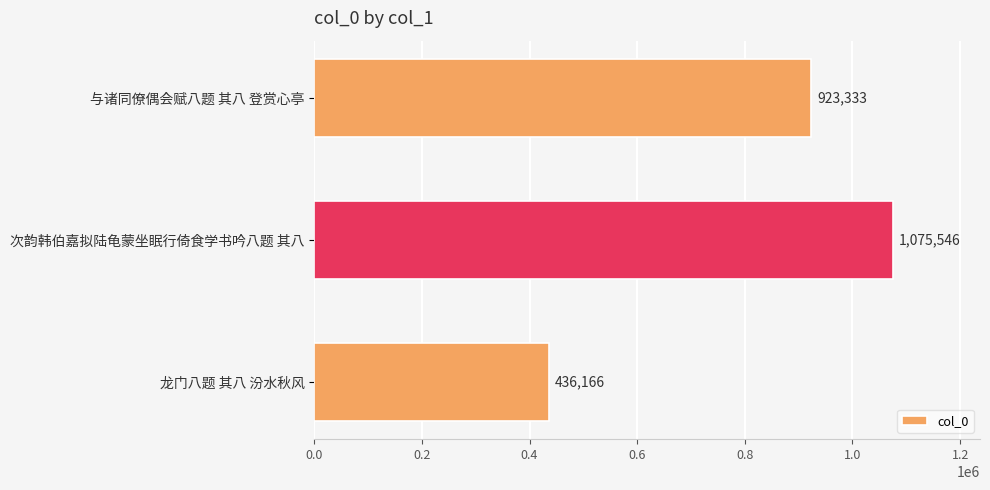

Rank the categories by value from highest to lowest.

次韵韩伯嘉拟陆龟蒙坐眠行倚食学书吟八题 其八, 与诸同僚偶会赋八题 其八 登赏心亭, 龙门八题 其八 汾水秋风